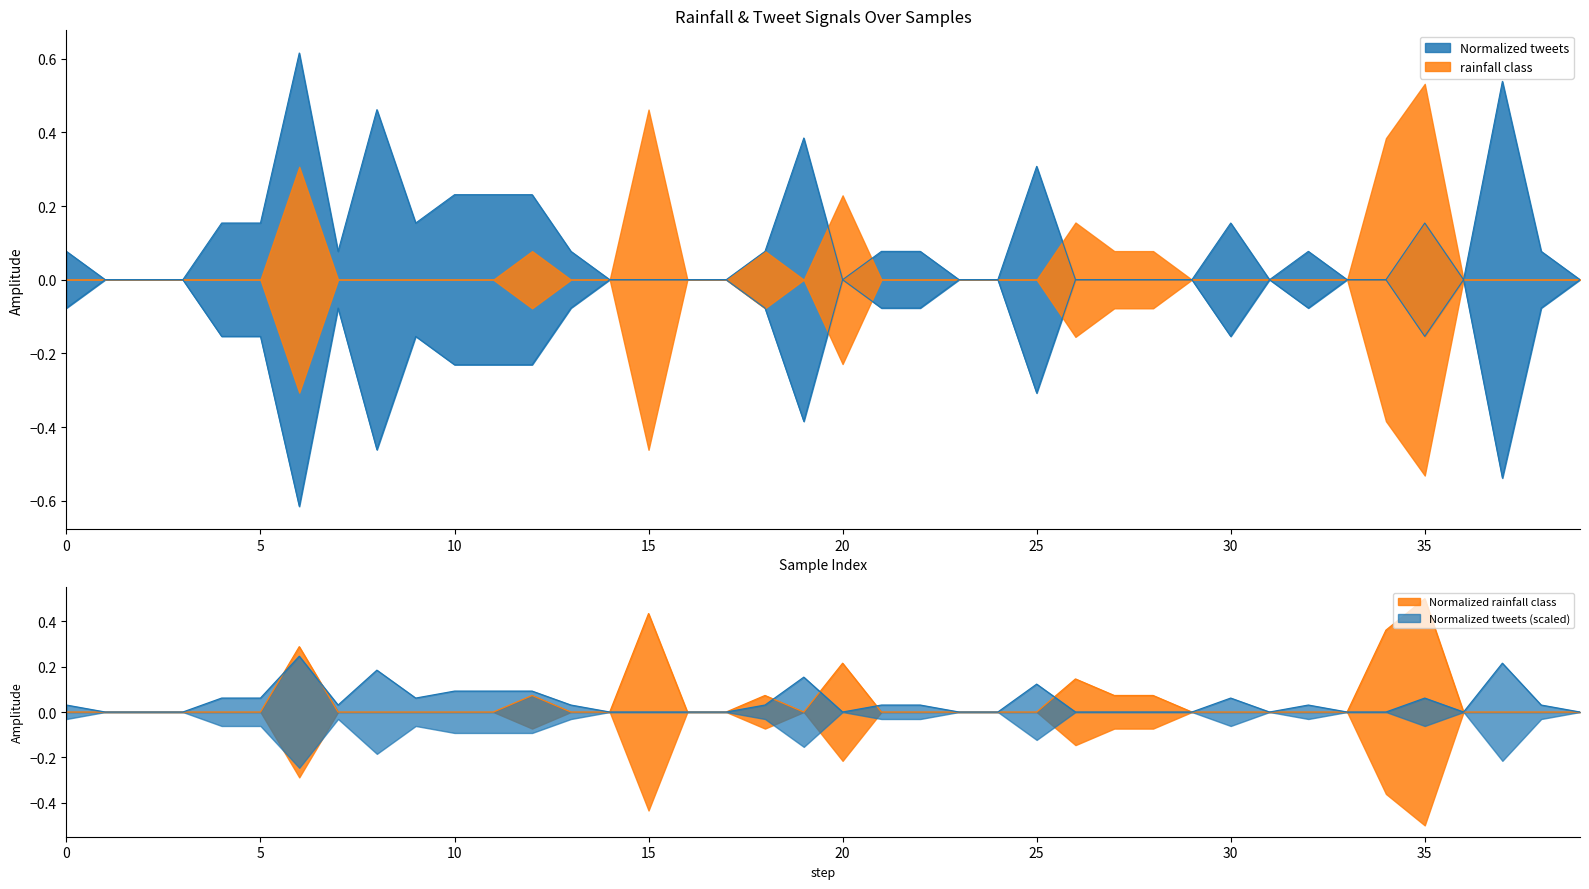

The value of rainfall class at 31 is 0.3. True or false?

False